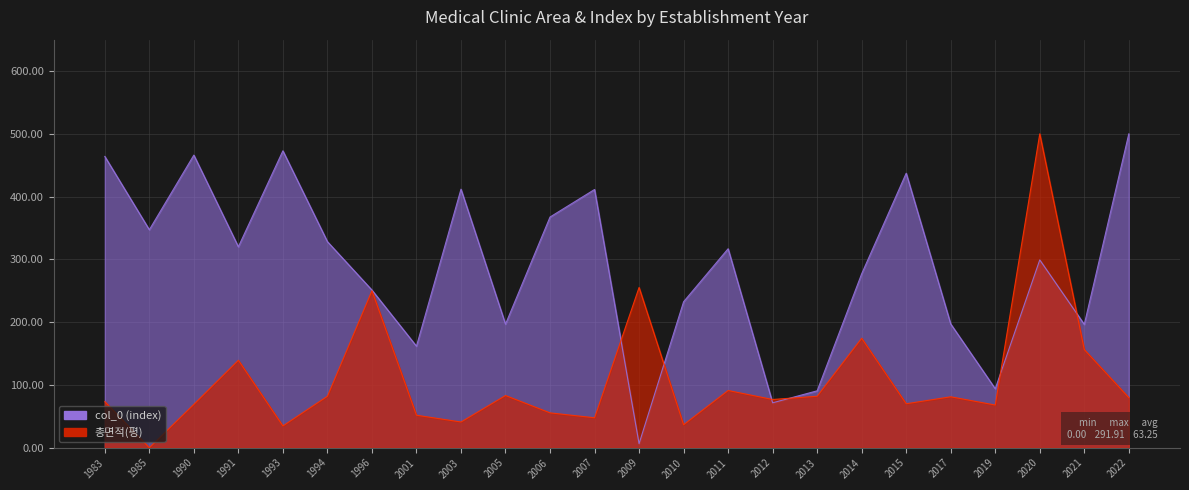

Reading left to right, extract all data points from this chart.

총면적(평): 73.4	0.0	69.1	139.4	34.8	82.0	250.1	51.8	41.0	83.2	55.6	47.8	255.3	36.6	91.2	76.9	82.0	174.4	70.1	81.2	68.0	500.0	156.3	79.9
col_0 (index): 464.0	347.2	466.1	320.1	473.0	328.3	251.1	161.8	411.9	196.9	367.5	411.4	6.4	232.6	317.0	71.6	90.7	277.1	437.3	197.2	94.0	299.2	196.5	500.0